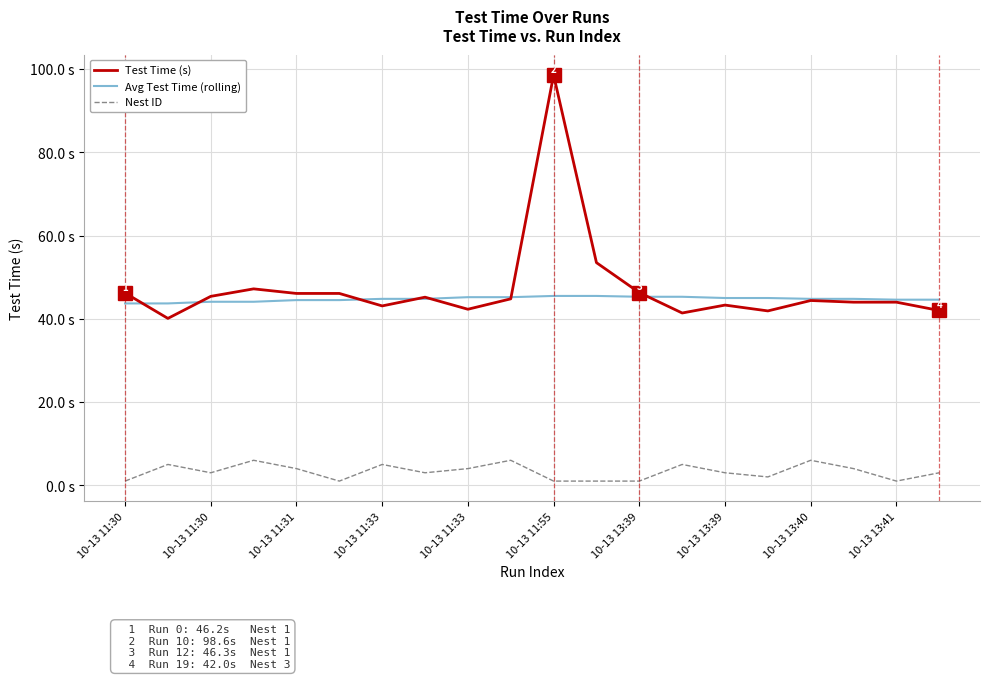

What are all the series names shown in the legend?

Test Time (s), Avg Test Time (rolling), Nest ID